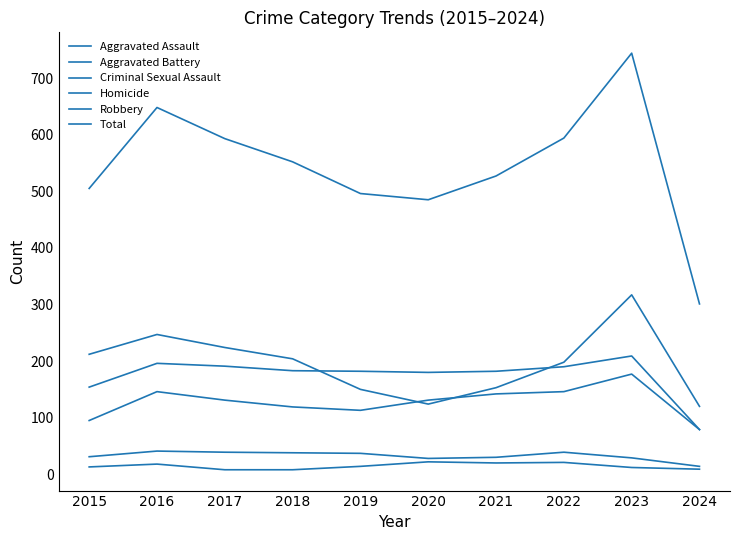

What is the value of the Homicide point at the 3rd from the left?

8